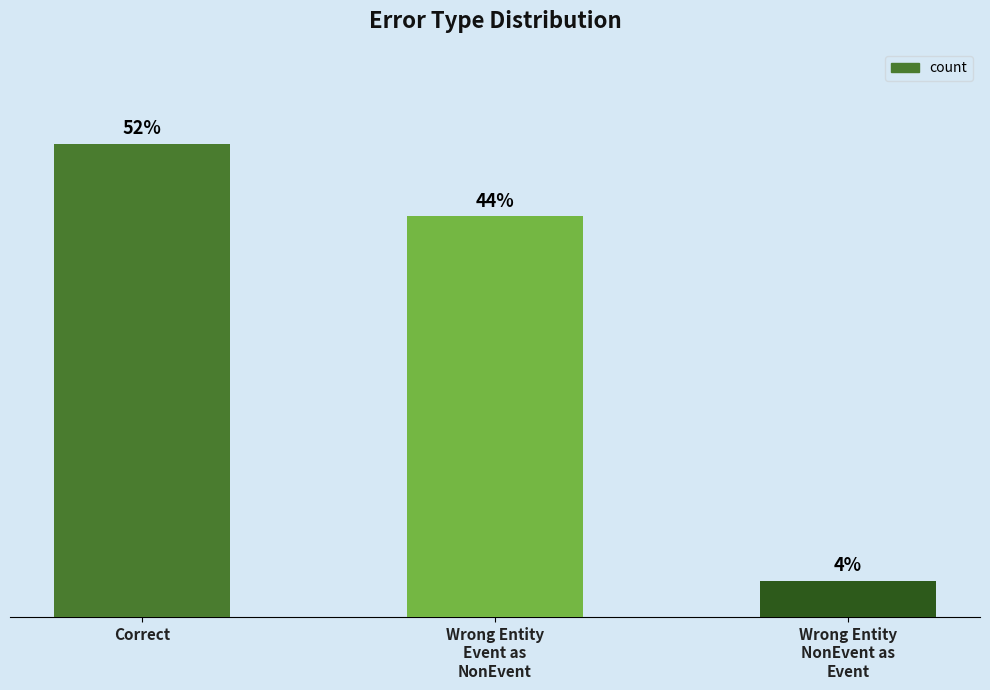

Is it true that the value at Wrong Entity
NonEvent as
Event is 2?

False